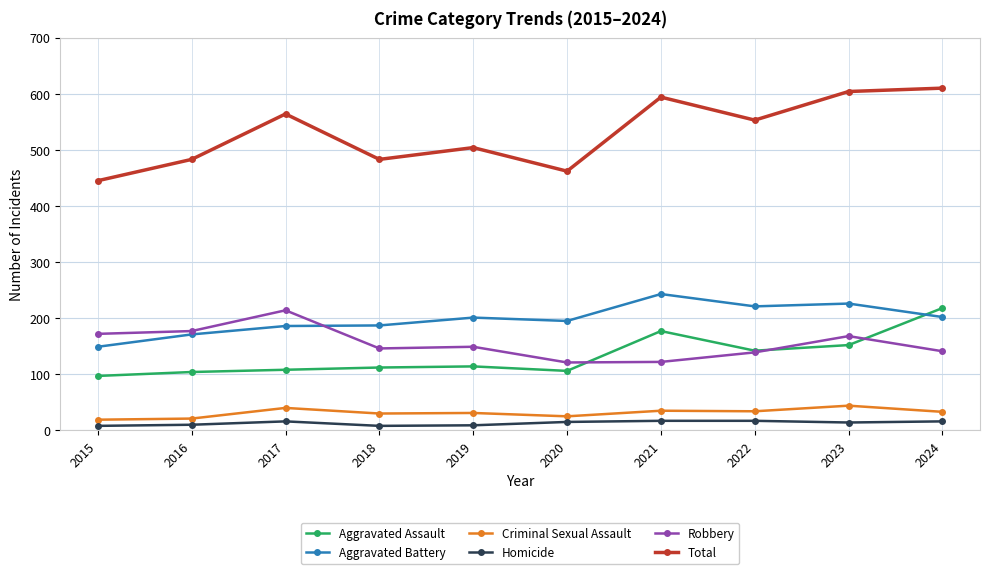

Between 2018 and 2023, which series saw the biggest shift?

Total